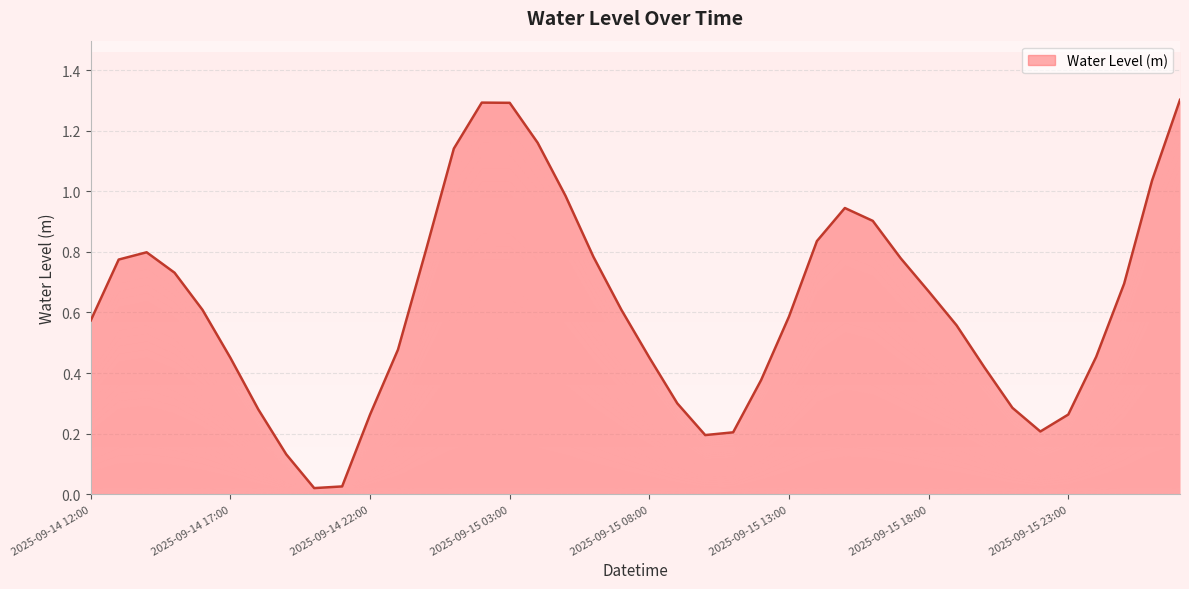

What is the difference between the second highest and second lowest values?

1.3